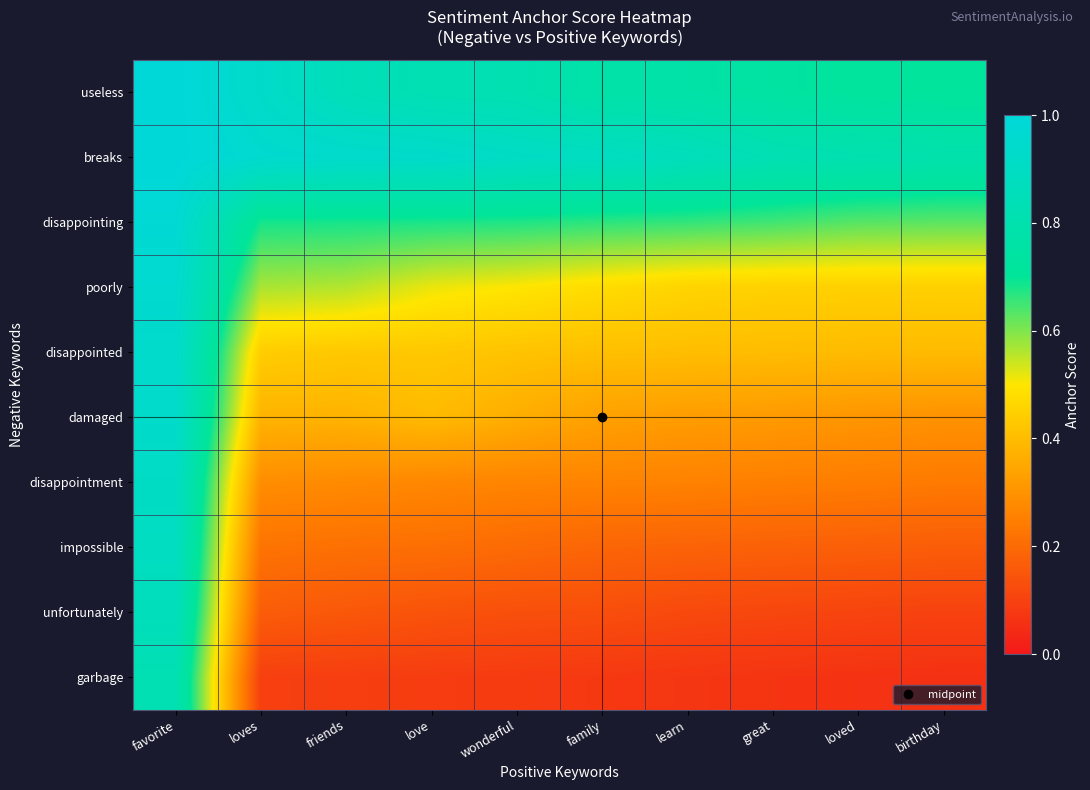

Reading left to right, what are all the values shown in this chart?

useless: favorite=1.0	loves=0.9	friends=0.9	love=0.8	wonderful=0.8	family=0.8	learn=0.8	great=0.7	loved=0.7	birthday=0.7
breaks: favorite=1.0	loves=1.0	friends=0.9	love=0.9	wonderful=0.9	family=0.9	learn=0.9	great=0.8	loved=0.8	birthday=0.8
disappointing: favorite=1.0	loves=0.7	friends=0.7	love=0.7	wonderful=0.7	family=0.7	learn=0.7	great=0.7	loved=0.6	birthday=0.6
poorly: favorite=1.0	loves=0.6	friends=0.6	love=0.5	wonderful=0.5	family=0.5	learn=0.5	great=0.5	loved=0.5	birthday=0.4
disappointed: favorite=0.9	loves=0.4	friends=0.4	love=0.4	wonderful=0.4	family=0.4	learn=0.4	great=0.4	loved=0.4	birthday=0.4
damaged: favorite=0.9	loves=0.4	friends=0.4	love=0.4	wonderful=0.4	family=0.3	learn=0.3	great=0.3	loved=0.3	birthday=0.3
disappointment: favorite=0.9	loves=0.3	friends=0.3	love=0.3	wonderful=0.3	family=0.3	learn=0.3	great=0.2	loved=0.2	birthday=0.2
impossible: favorite=0.9	loves=0.2	friends=0.2	love=0.2	wonderful=0.2	family=0.2	learn=0.2	great=0.2	loved=0.2	birthday=0.2
unfortunately: favorite=0.9	loves=0.2	friends=0.2	love=0.1	wonderful=0.1	family=0.1	learn=0.1	great=0.1	loved=0.1	birthday=0.1
garbage: favorite=0.8	loves=0.1	friends=0.1	love=0.1	wonderful=0.1	family=0.1	learn=0.1	great=0.1	loved=0.1	birthday=0.1